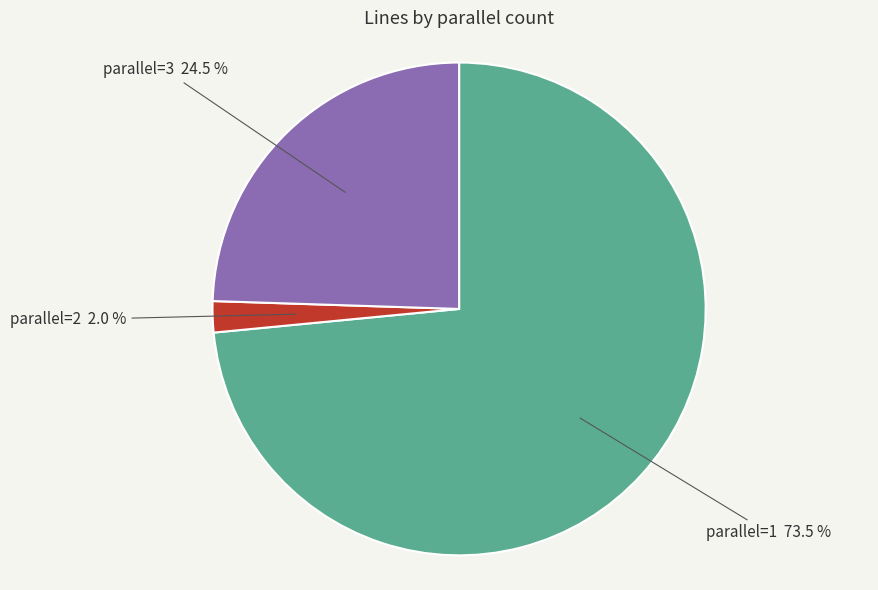

Is there any slice that represents more than half of the pie?

Yes